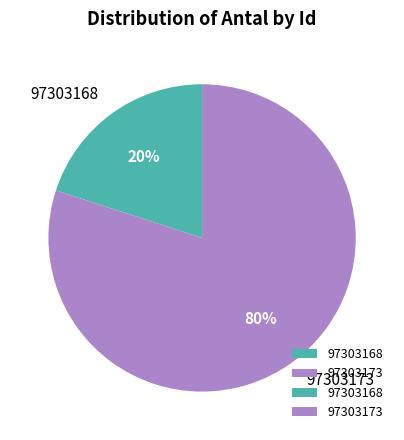

What is the ratio of the value at 97303173 to the value at 97303168?

4.0